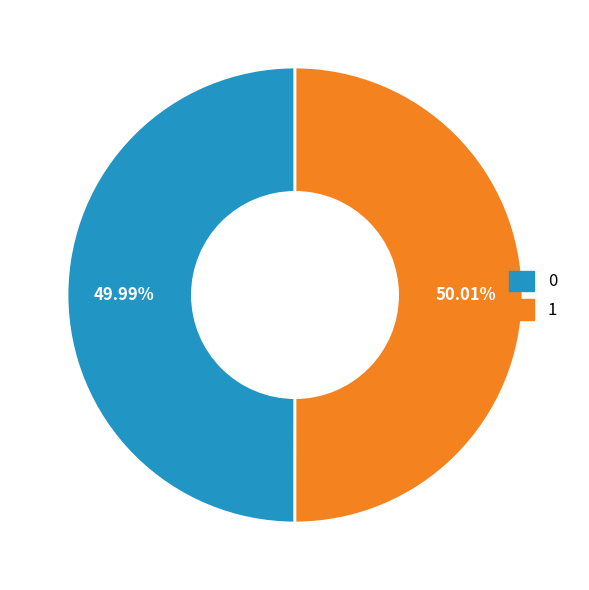

Is there a majority slice in this chart?

Yes